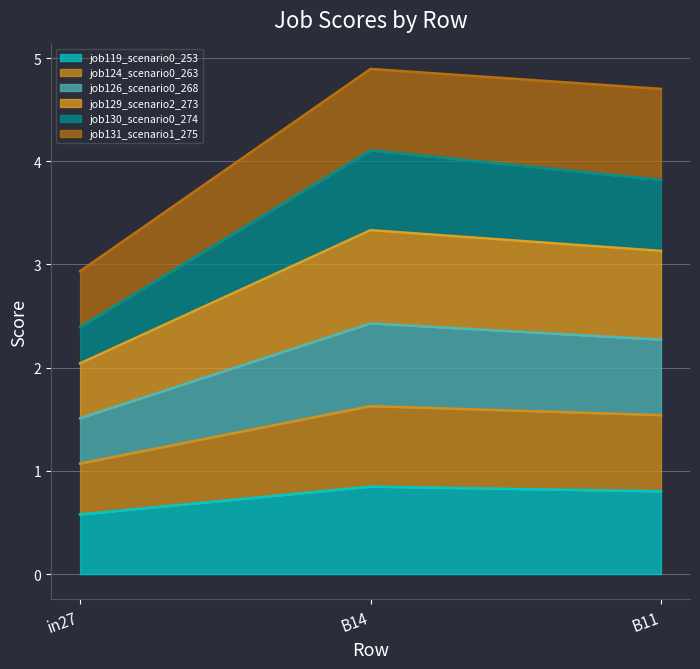

What is the difference between the maximum and second lowest values in the job129_scenario2_273 series?

0.2